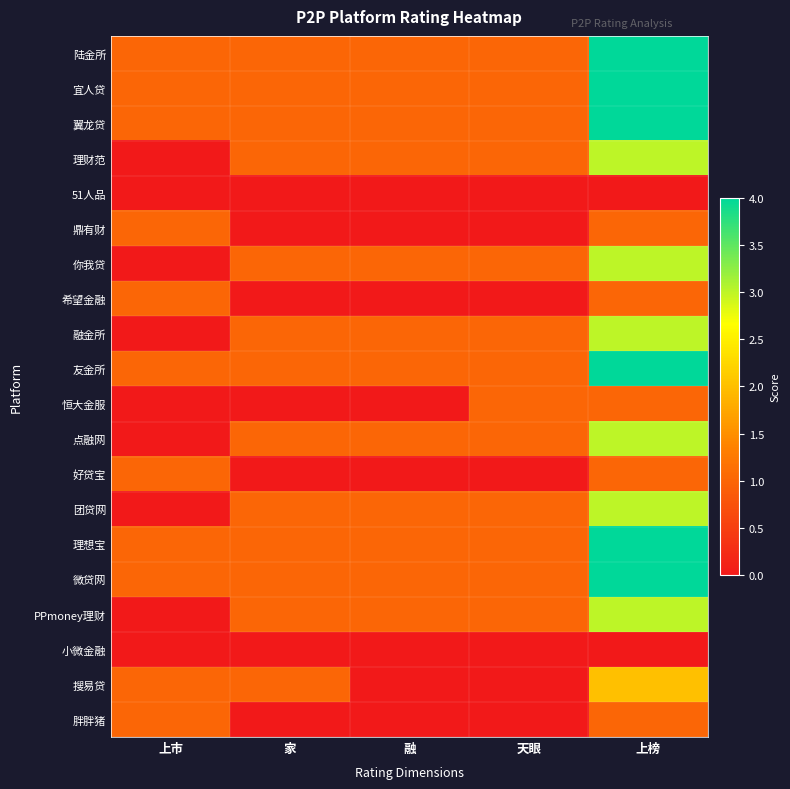

Reading left to right, extract all data points from this chart.

陆金所: 上市=1	家=1	融=1	天眼=1	上榜=4
宜人贷: 上市=1	家=1	融=1	天眼=1	上榜=4
翼龙贷: 上市=1	家=1	融=1	天眼=1	上榜=4
理财范: 上市=0	家=1	融=1	天眼=1	上榜=3
51人品: 上市=0	家=0	融=0	天眼=0	上榜=0
鼎有财: 上市=1	家=0	融=0	天眼=0	上榜=1
你我贷: 上市=0	家=1	融=1	天眼=1	上榜=3
希望金融: 上市=1	家=0	融=0	天眼=0	上榜=1
融金所: 上市=0	家=1	融=1	天眼=1	上榜=3
友金所: 上市=1	家=1	融=1	天眼=1	上榜=4
恒大金服: 上市=0	家=0	融=0	天眼=1	上榜=1
点融网: 上市=0	家=1	融=1	天眼=1	上榜=3
好贷宝: 上市=1	家=0	融=0	天眼=0	上榜=1
团贷网: 上市=0	家=1	融=1	天眼=1	上榜=3
理想宝: 上市=1	家=1	融=1	天眼=1	上榜=4
微贷网: 上市=1	家=1	融=1	天眼=1	上榜=4
PPmoney理财: 上市=0	家=1	融=1	天眼=1	上榜=3
小微金融: 上市=0	家=0	融=0	天眼=0	上榜=0
搜易贷: 上市=1	家=1	融=0	天眼=0	上榜=2
胖胖猪: 上市=1	家=0	融=0	天眼=0	上榜=1